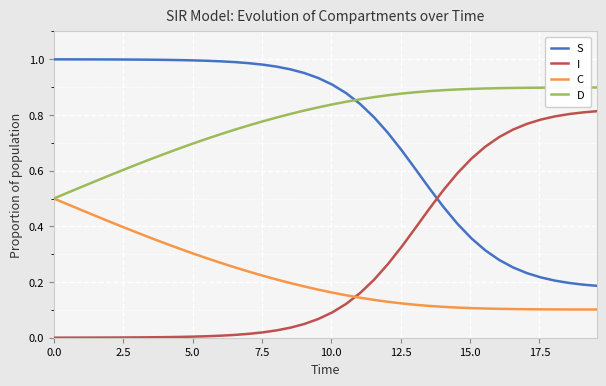

Is this an area chart (filled region under the line)?

No